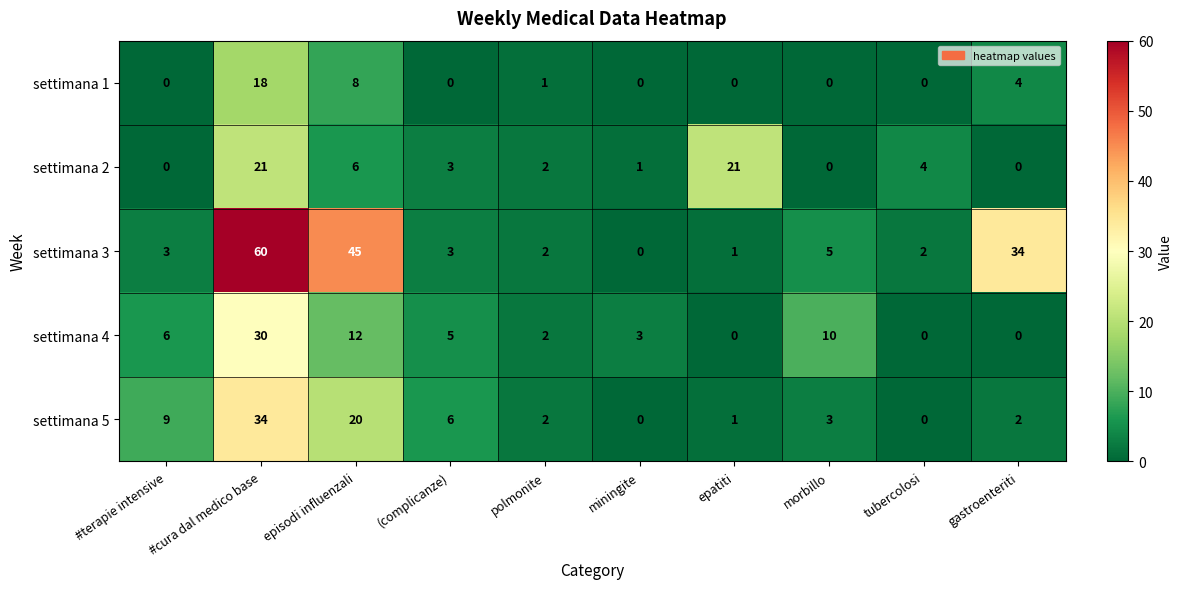

What is the maximum value for settimana 4?

30